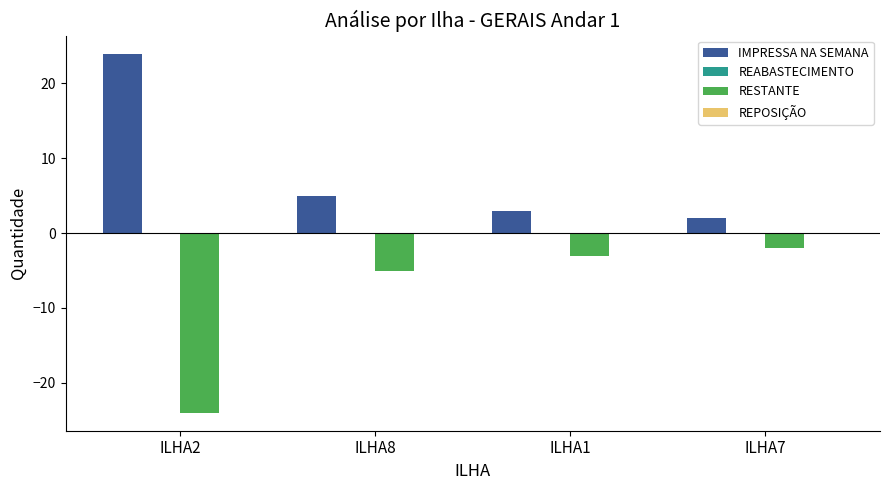

Reading left to right, transcribe all the data shown in this chart.

IMPRESSA NA SEMANA: ILHA2=24	ILHA8=5	ILHA1=3	ILHA7=2
RESTANTE: ILHA2=-24	ILHA8=-5	ILHA1=-3	ILHA7=-2